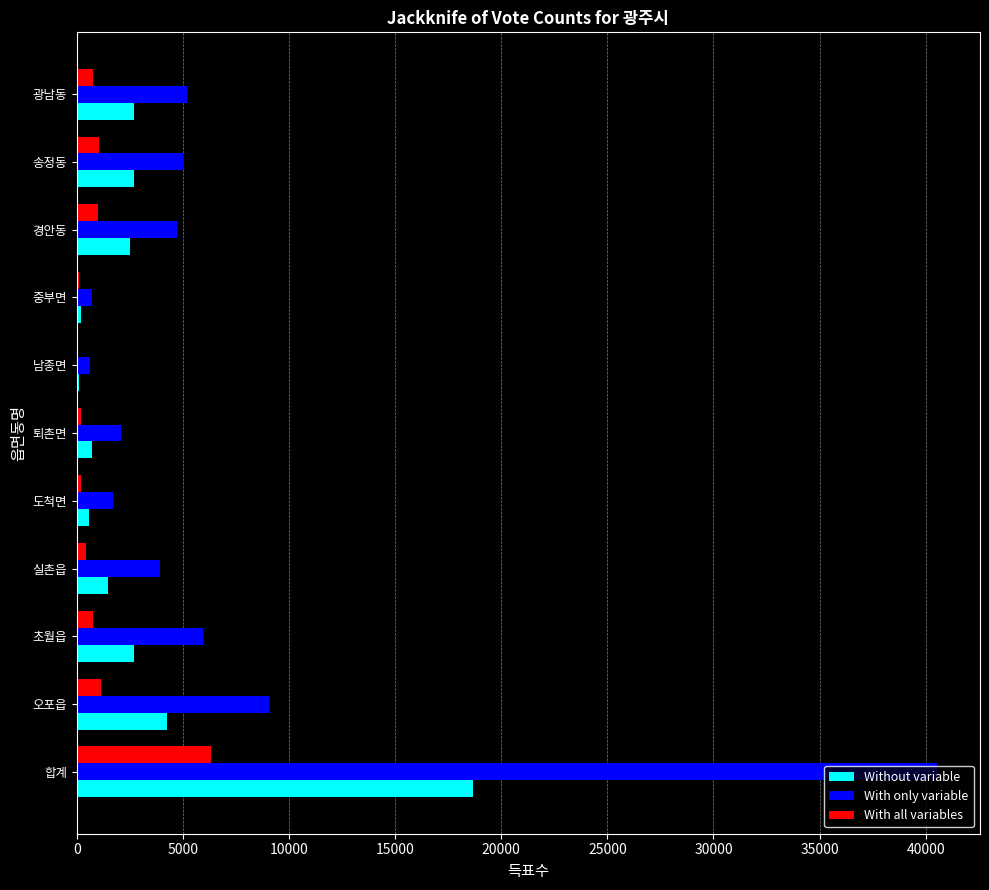

Which series has the largest range (max minus min)?

With only variable